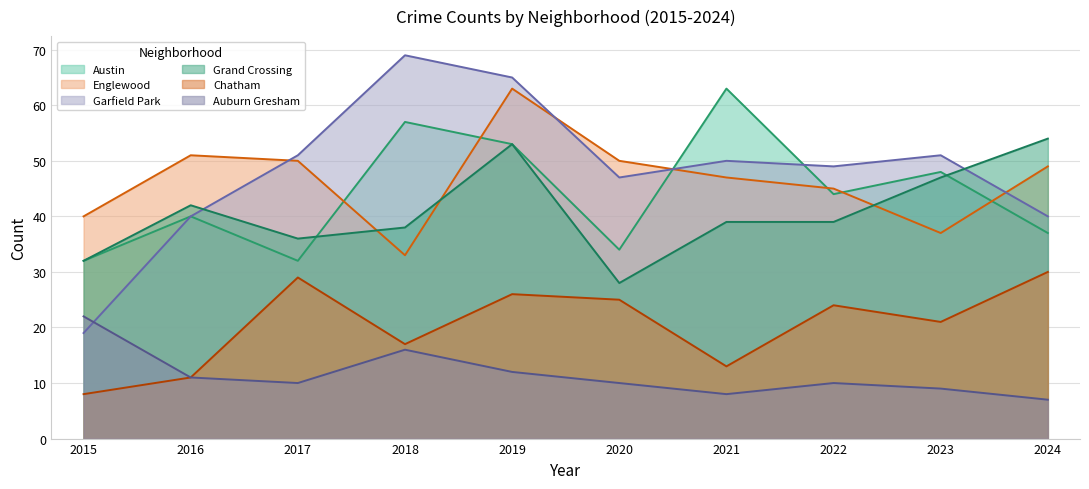

What is the greatest value displayed?

69